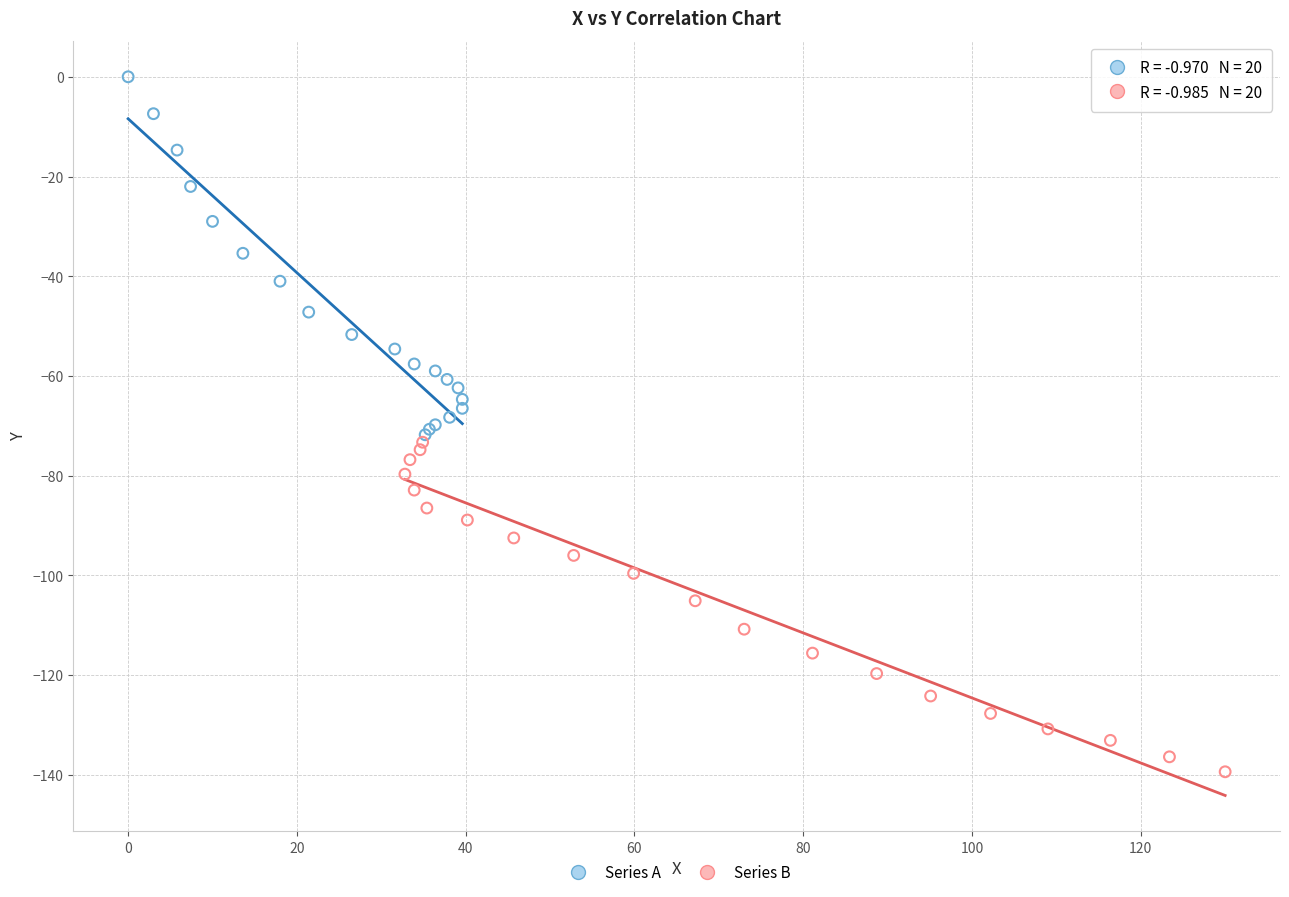

Which series has the widest spread of Y values?

Series A